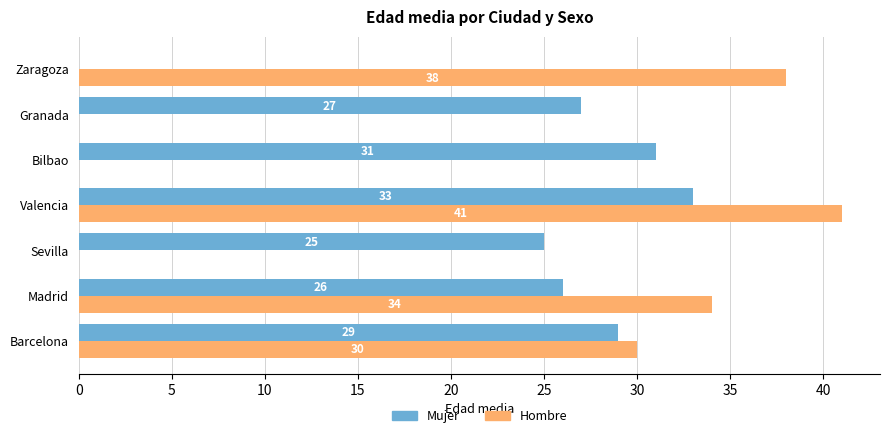

Which category has the highest value across all series?

Valencia